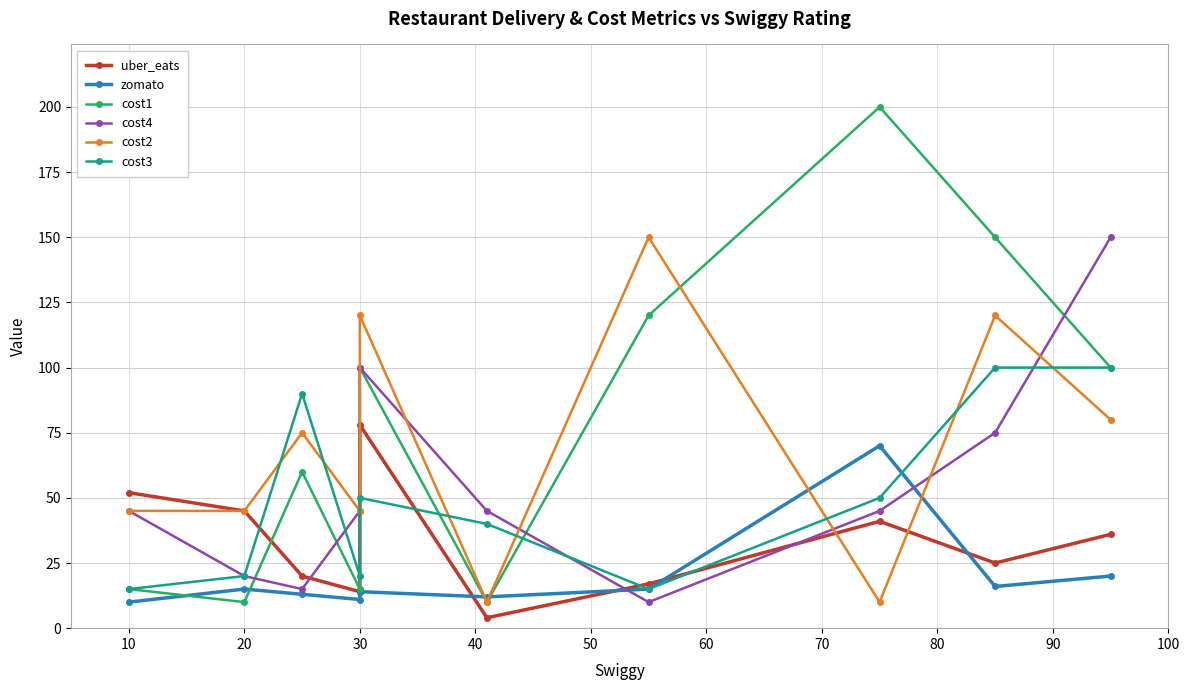

How many values in the cost1 series exceed 100?

3